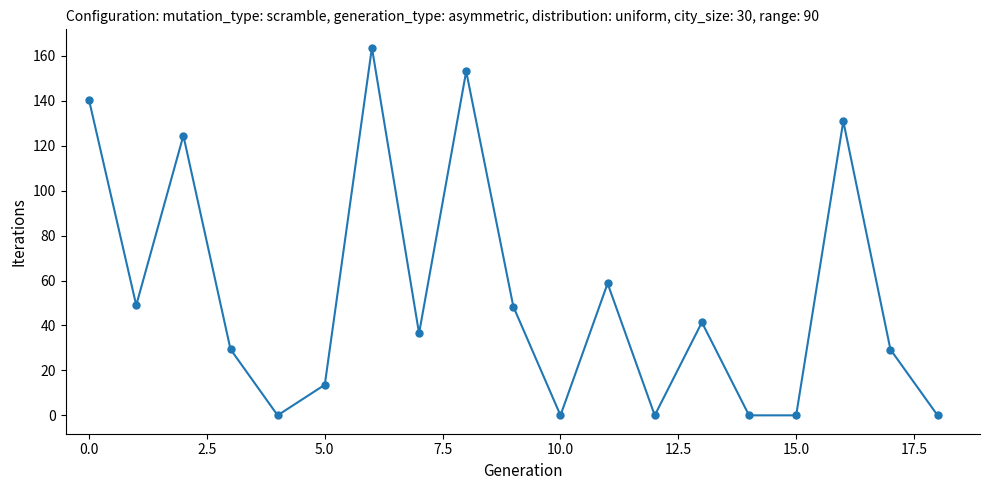

How many points are higher than both their immediate neighbors (excluding endpoints)?

6